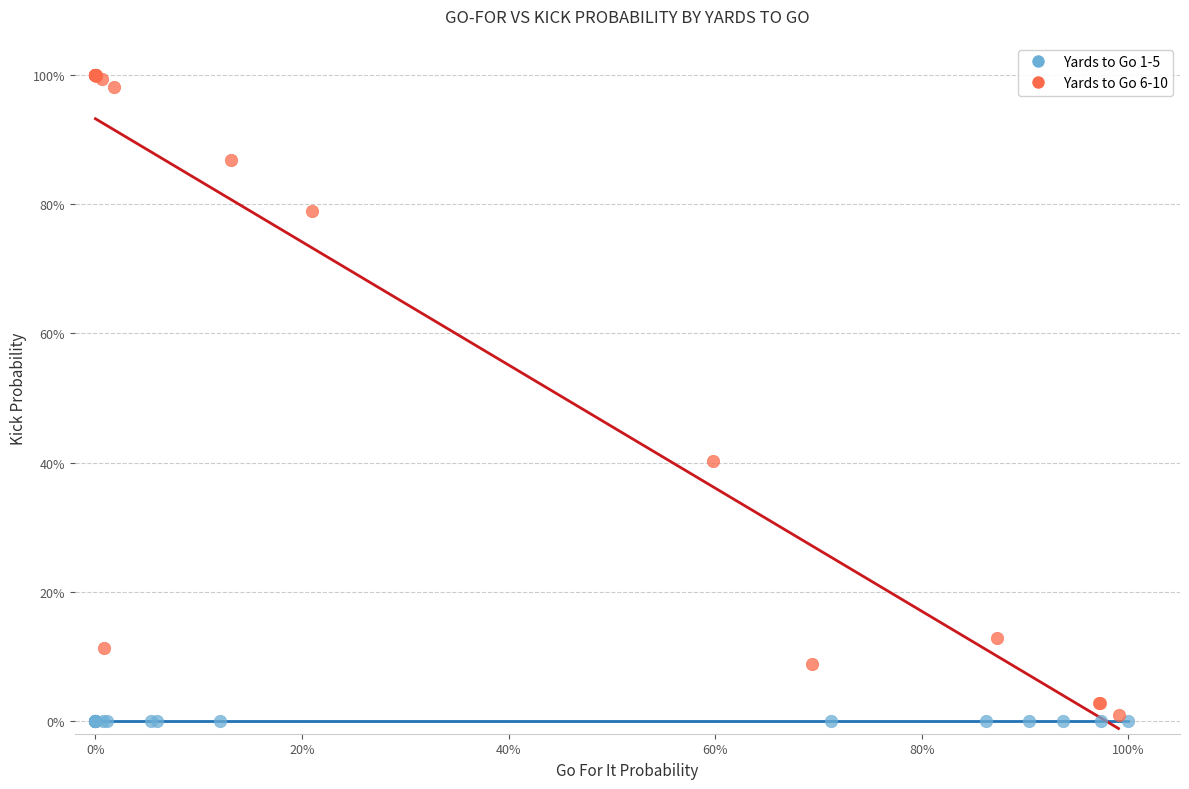

What are all the series names shown in the legend?

Yards to Go 1-5, Yards to Go 6-10